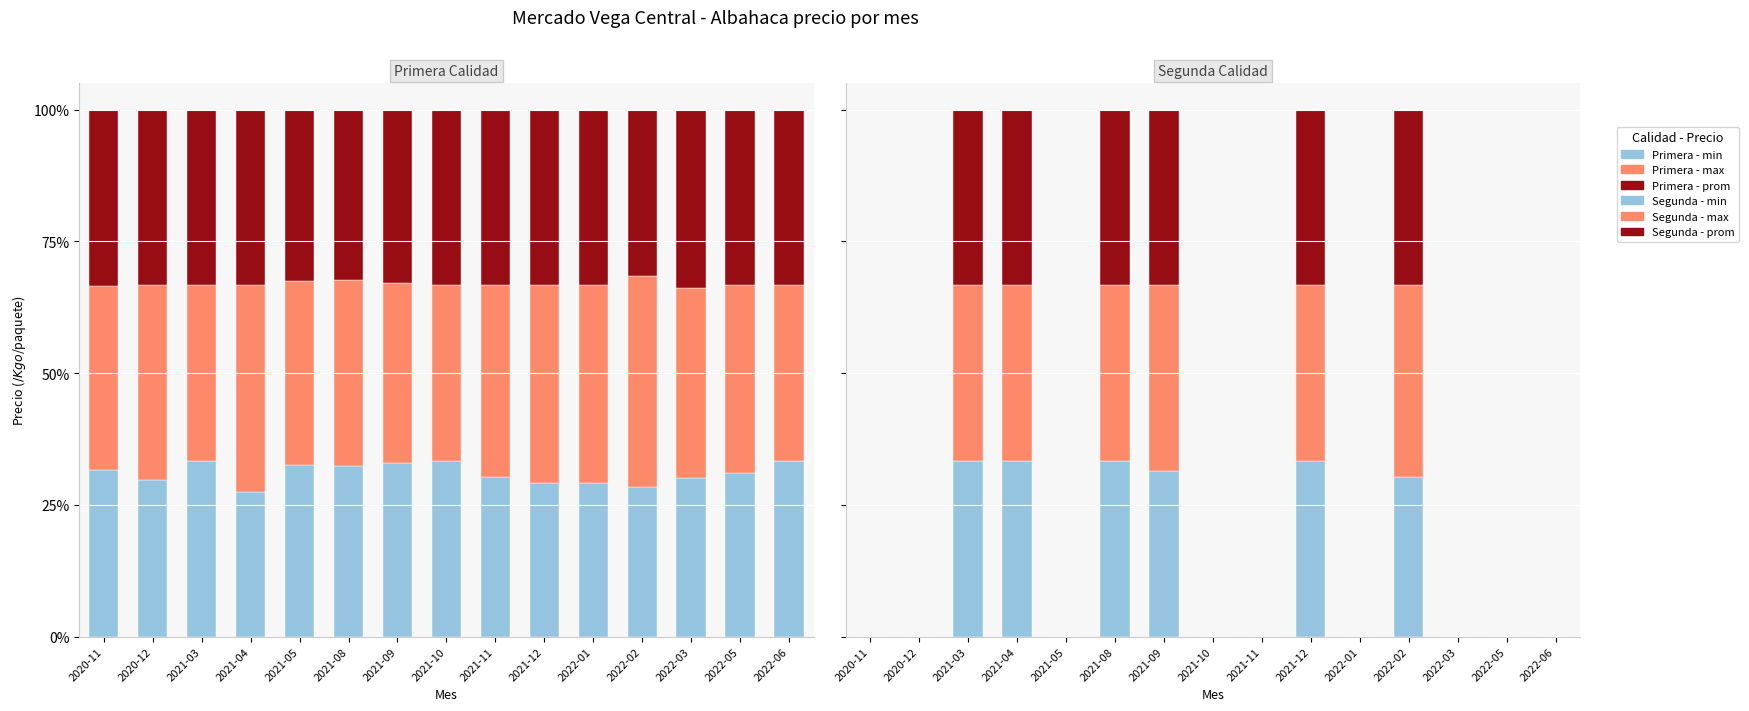

Is it true that Segunda - prom equals 54.0 at 2021-09?

False